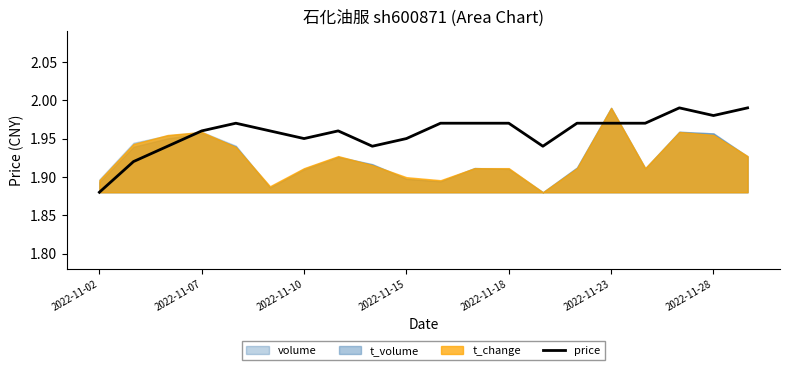

Which category has the lowest value in the price series?

2022-11-02